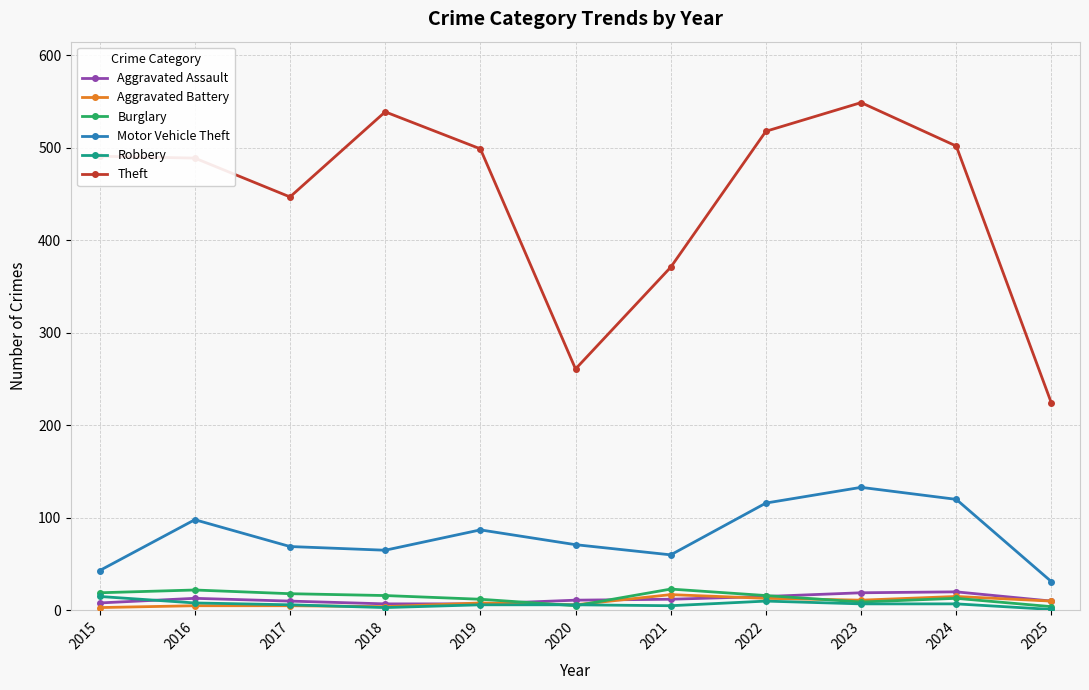

True or false: Theft and Aggravated Assault cross at least once.

False